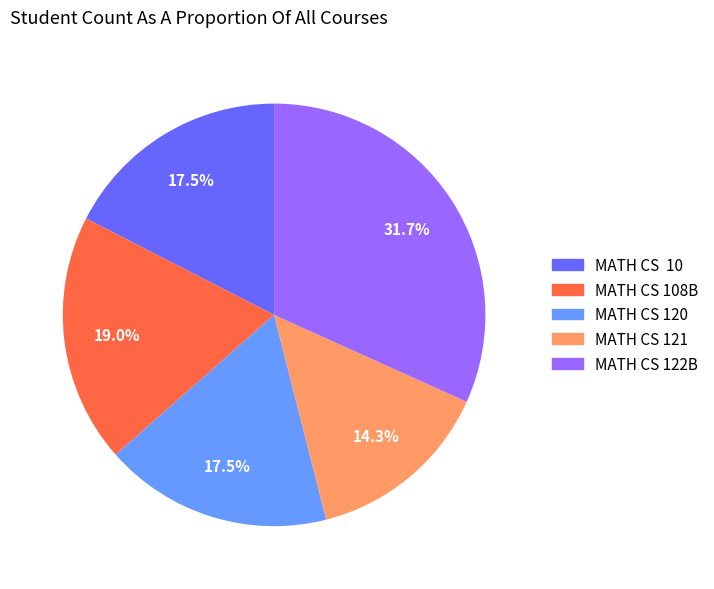

Is there a majority slice in this chart?

No